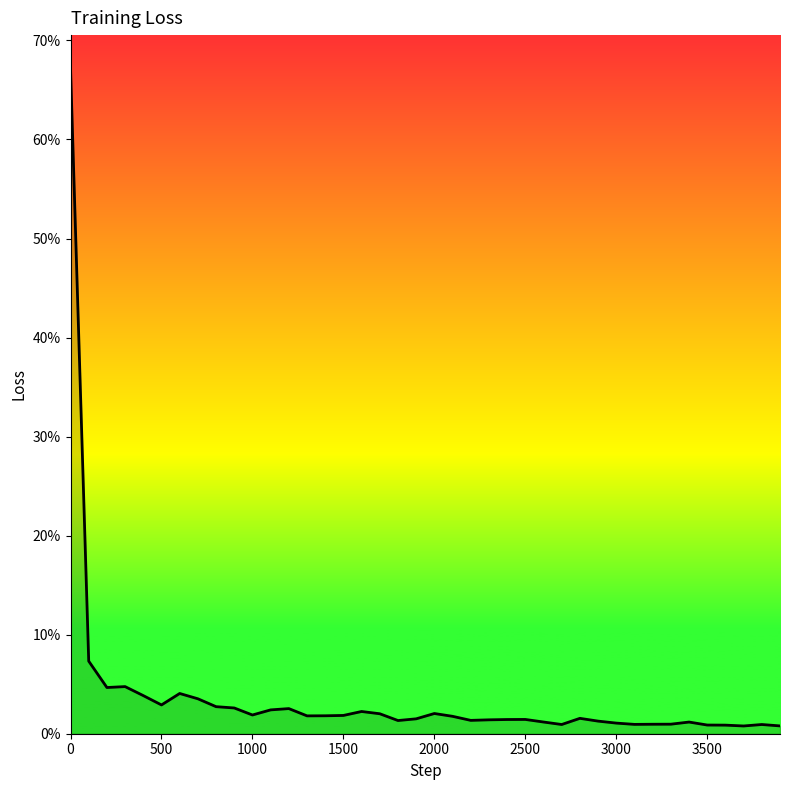

Reading right to left, transcribe all the data shown in this chart.

0.0	0.0	0.0	0.0	0.0	0.0	0.0	0.0	0.0	0.0	0.0	0.0	0.0	0.0	0.0	0.0	0.0	0.0	0.0	0.0	0.0	0.0	0.0	0.0	0.0	0.0	0.0	0.0	0.0	0.0	0.0	0.0	0.0	0.0	0.0	0.0	0.0	0.0	0.1	0.7